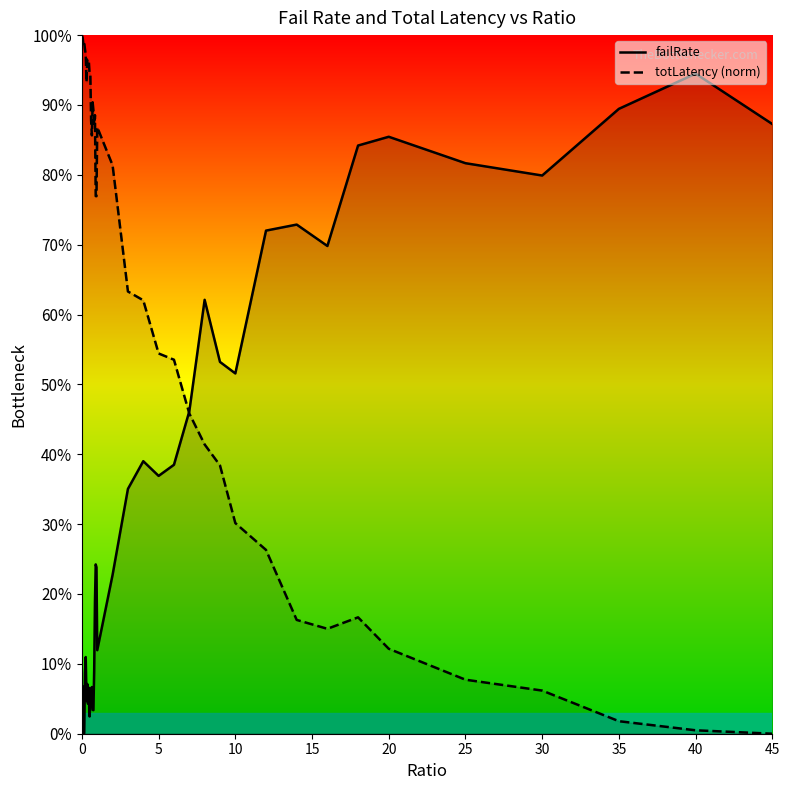

In totLatency_line, how many points are lower than both neighbors (excluding endpoints)?

6